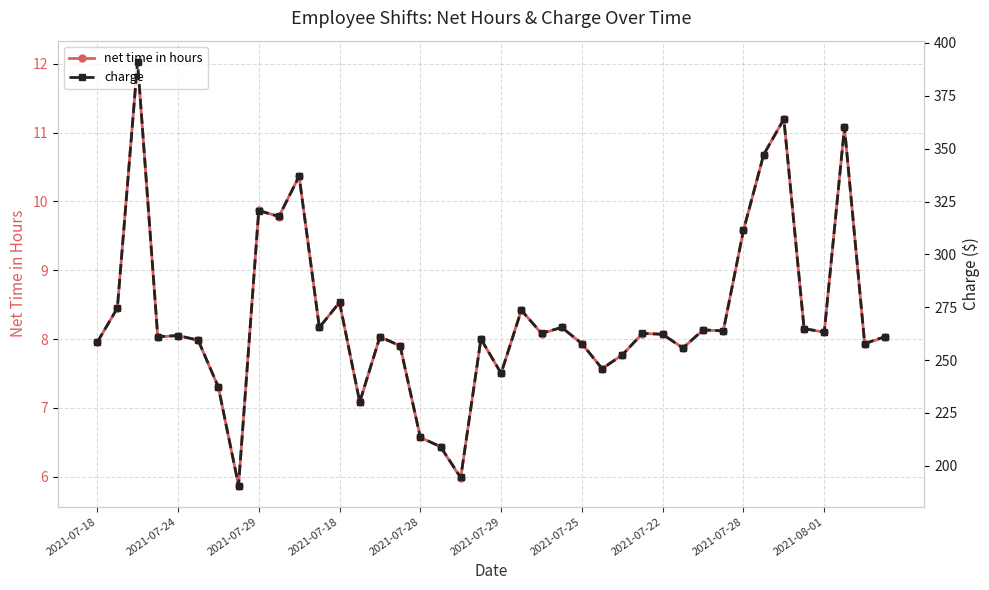

The value of charge at 30 is 172.2. True or false?

False